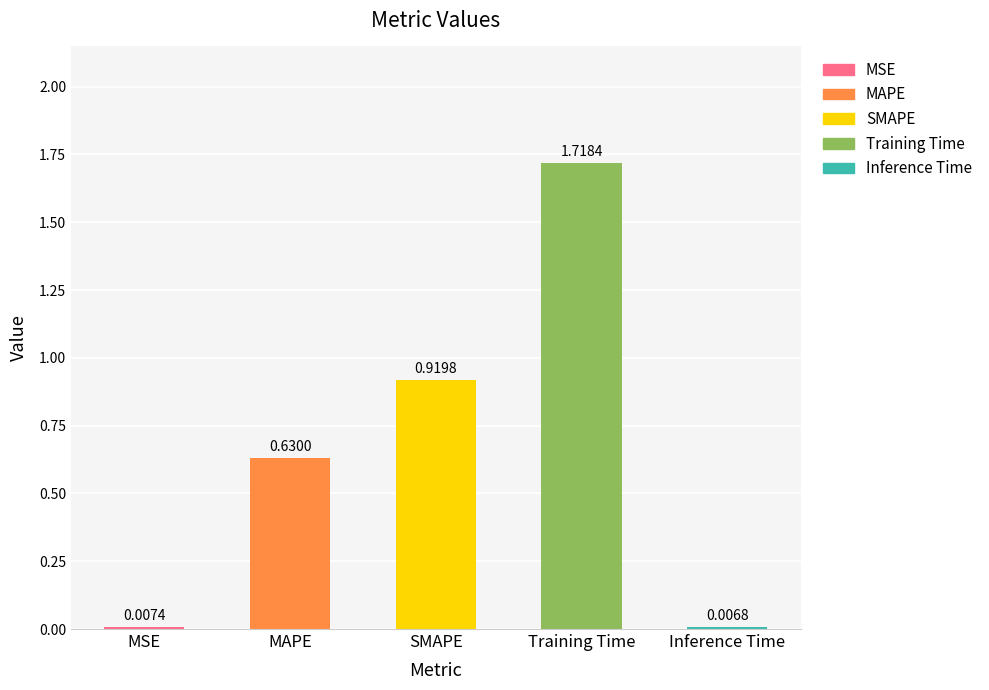

At which label is the value closest to 0?

Inference Time